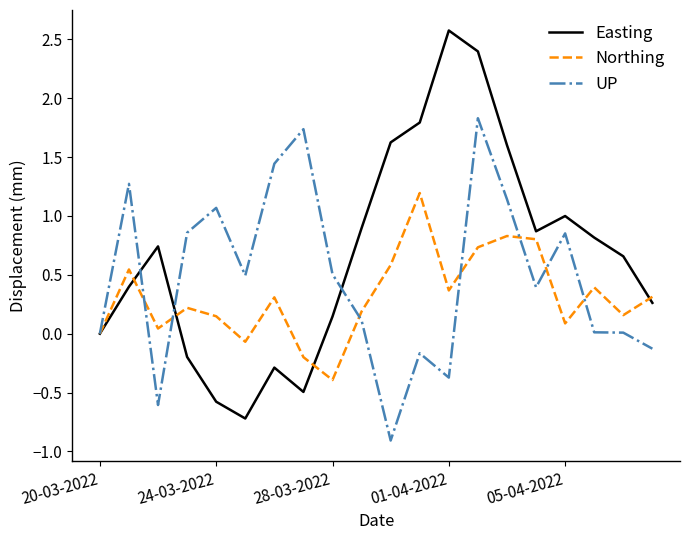

Which series has the largest range (max minus min)?

Easting